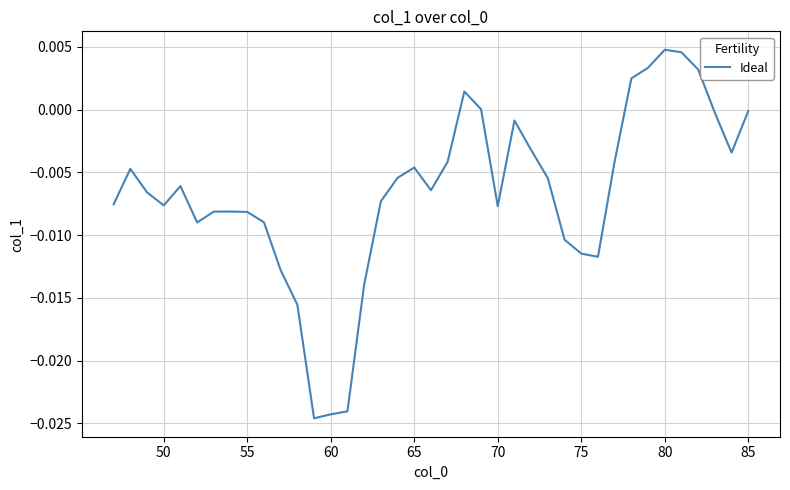

How many lines are shown in the chart?

1